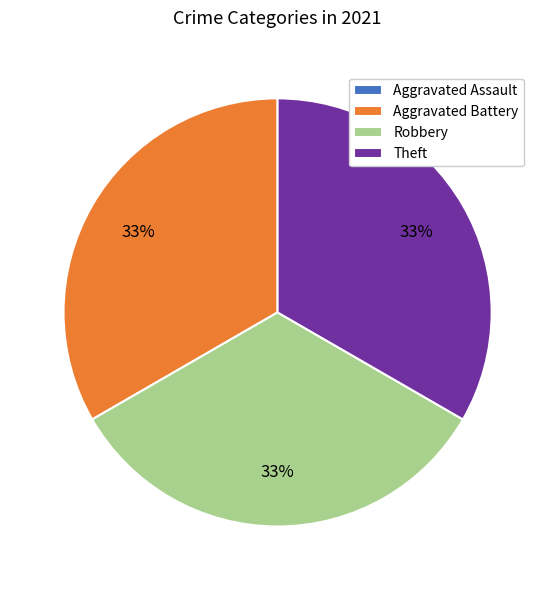

True or false: Aggravated Battery accounts for 33% of the total.

True